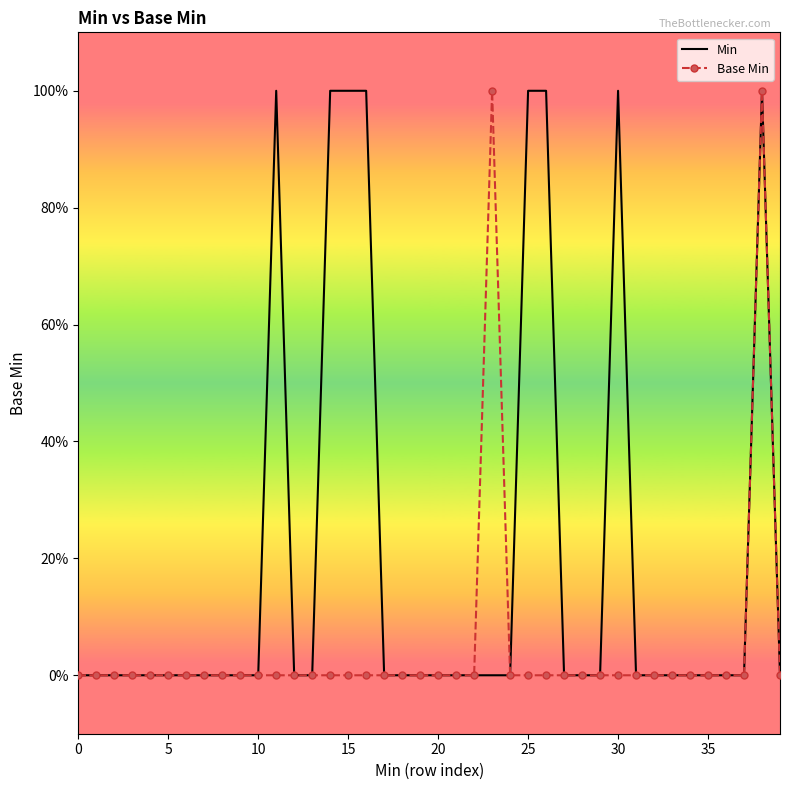

What are all the series names shown in the legend?

Min, Base Min